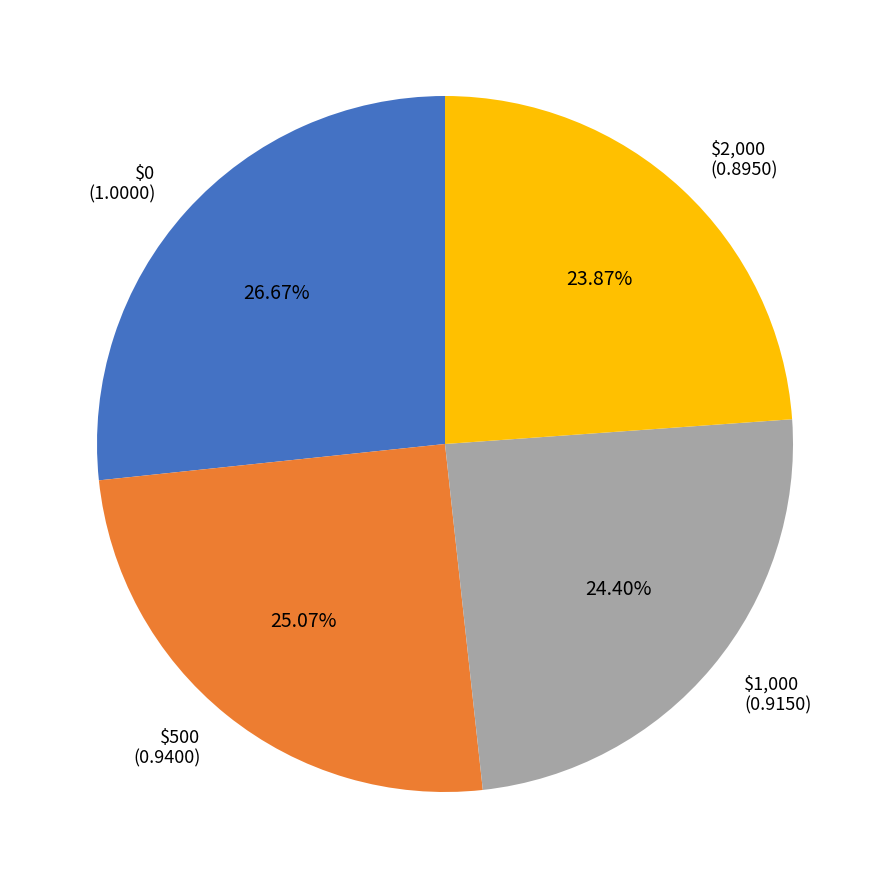

How many slices are in this pie chart?

4